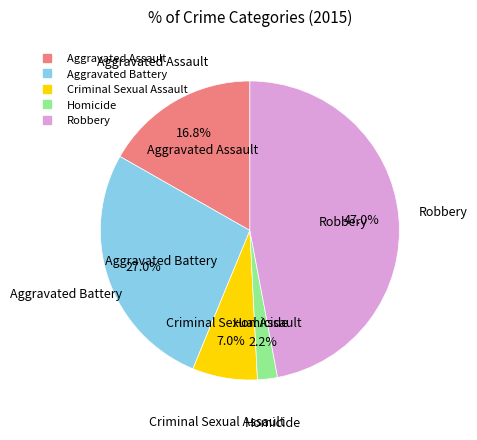

Which has a higher value, Aggravated Battery or Homicide?

Aggravated Battery